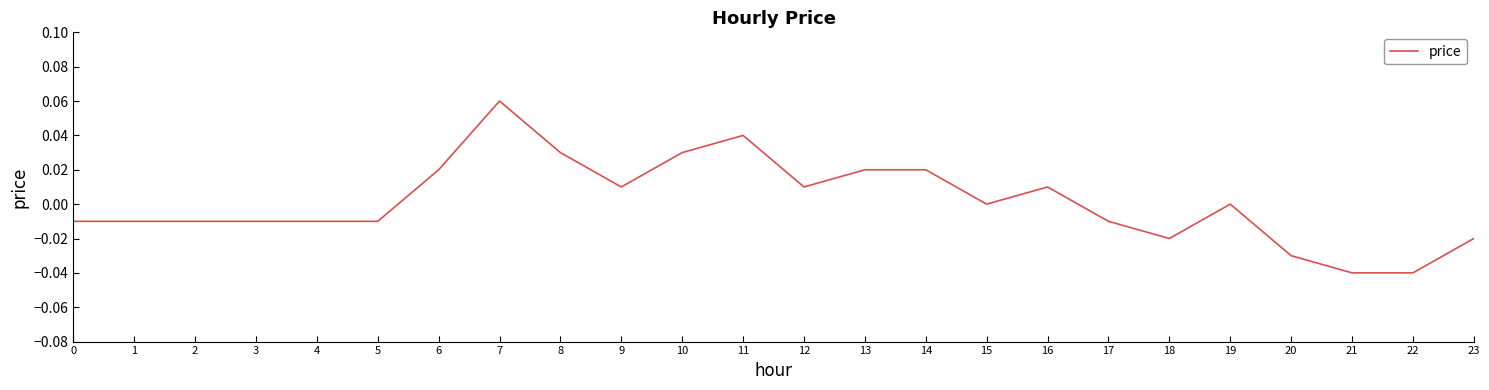

Which category has the highest value across all series?

7